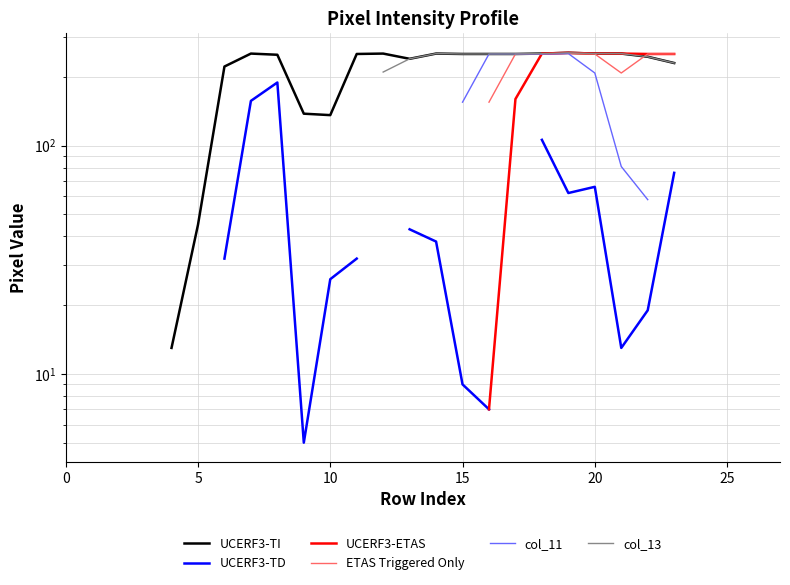

What are all the series names shown in the legend?

UCERF3-TI, UCERF3-TD, UCERF3-ETAS, ETAS Triggered Only, col_11, col_13